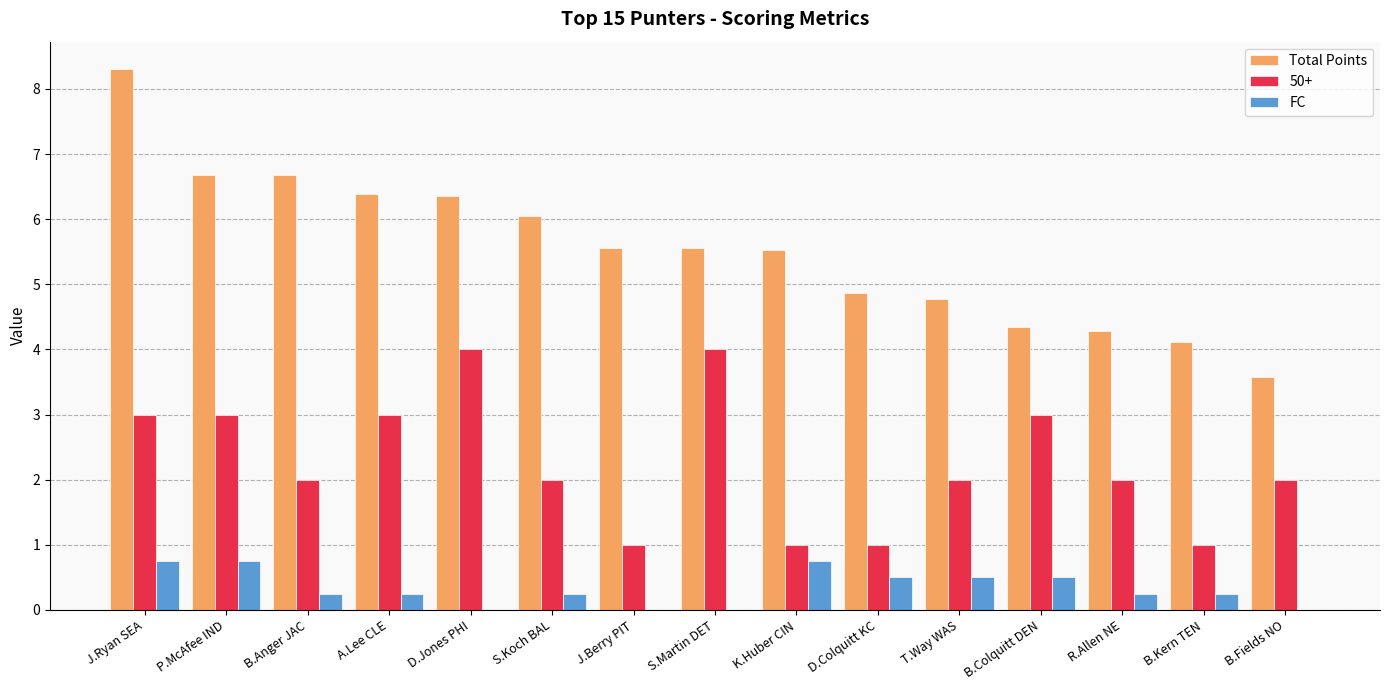

At which category is the sum across all series the highest?

J.Ryan SEA